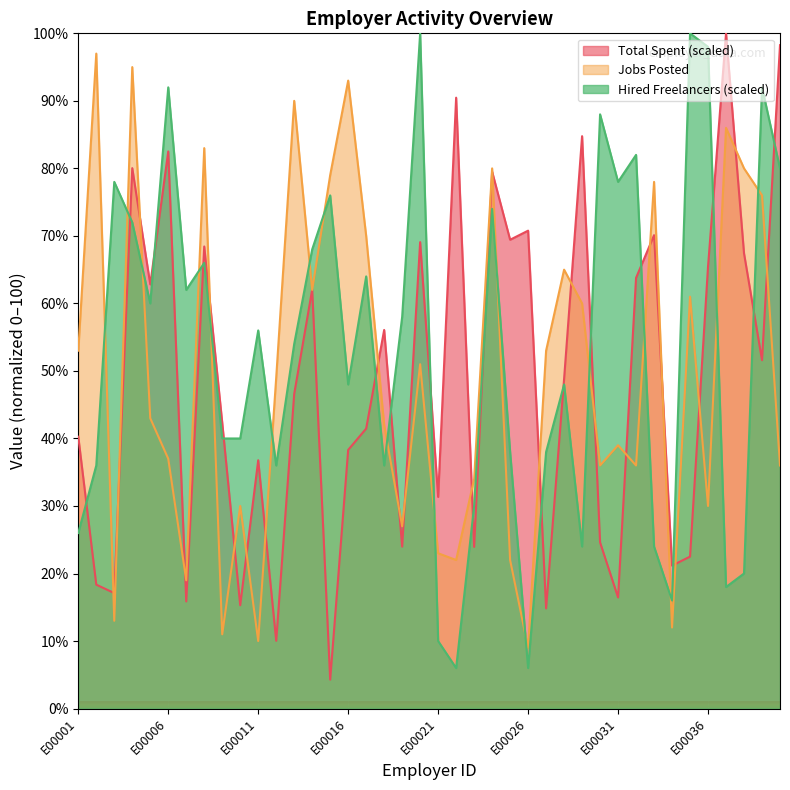

Which label corresponds to the largest value in the chart?

E00037